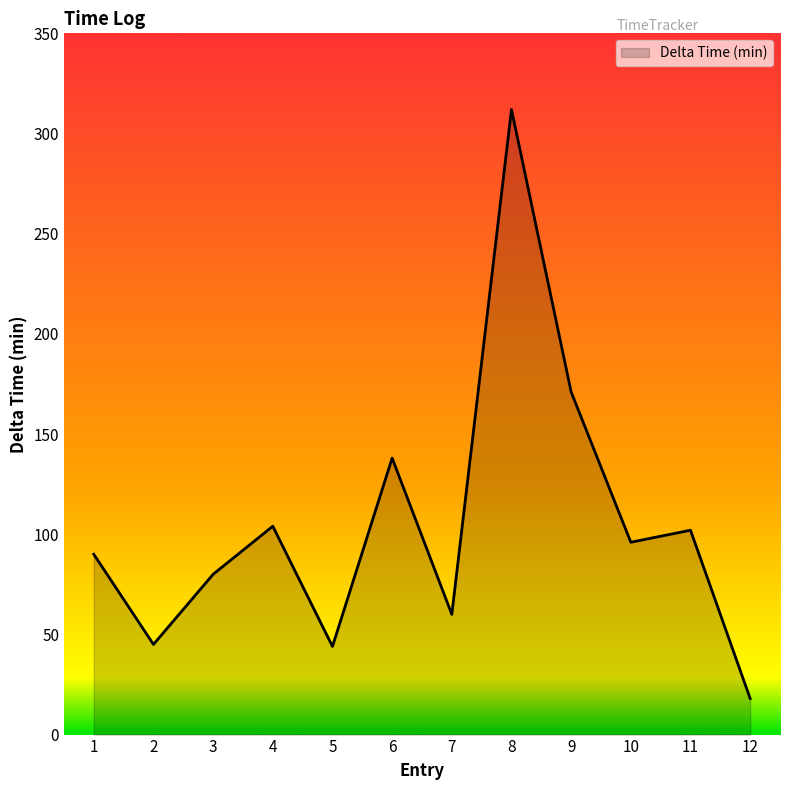

Approximately how many times larger is the value at 2 compared to 12?

2.5